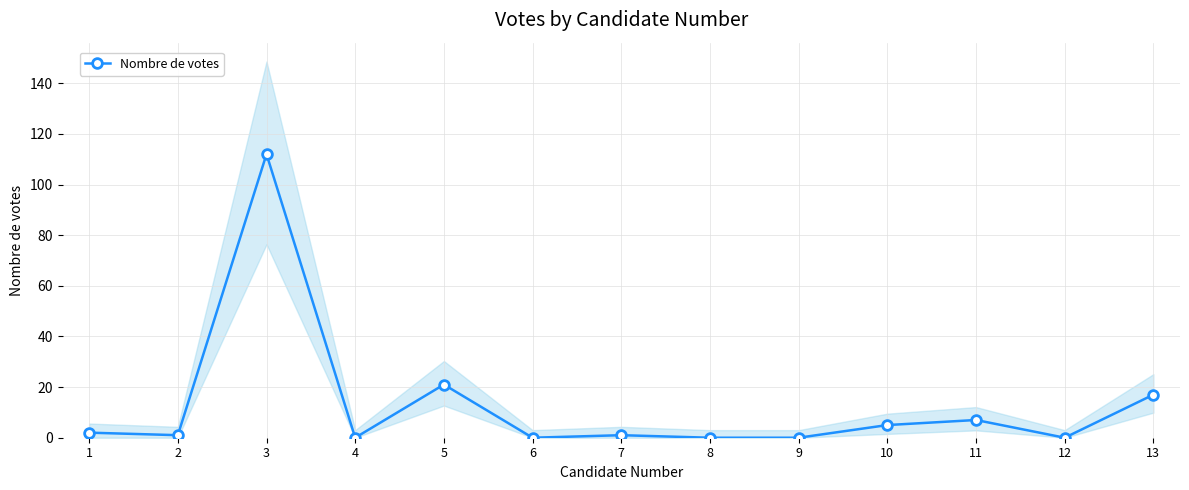

Where is the first local minimum?

2